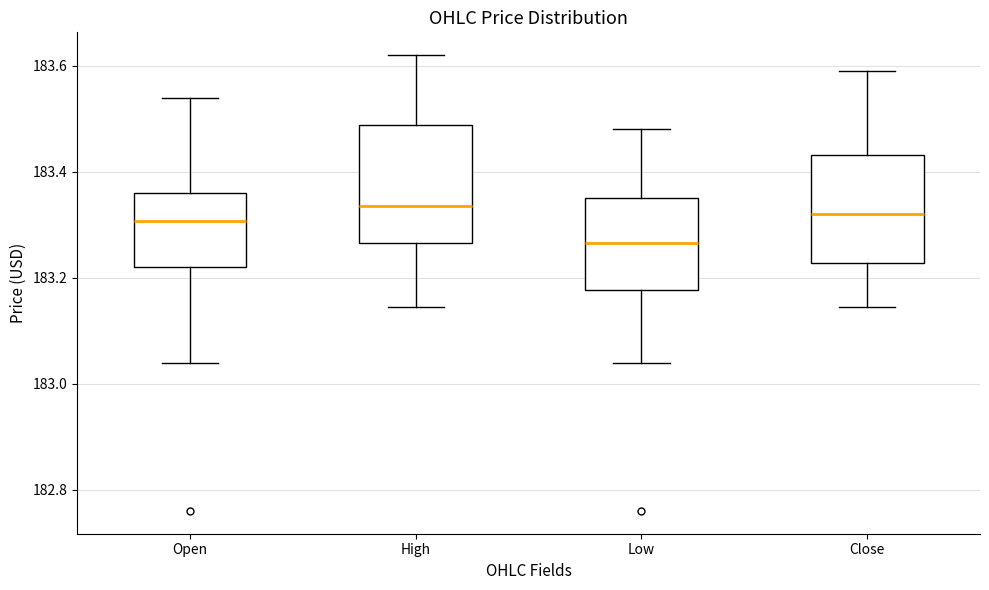

Reading left to right, transcribe this box plot: for each box, give where its median line is, the range the box spans, and where its two whiskers end, as read against the y-axis. The values are not printed on the chart, so give them approximately, as read against the axis.

Open: median 183.30, box 183.22 to 183.36, whiskers 183.04 to 183.54
High: median 183.34, box 183.26 to 183.48, whiskers 183.14 to 183.62
Low: median 183.26, box 183.18 to 183.36, whiskers 183.04 to 183.48
Close: median 183.32, box 183.22 to 183.44, whiskers 183.14 to 183.60